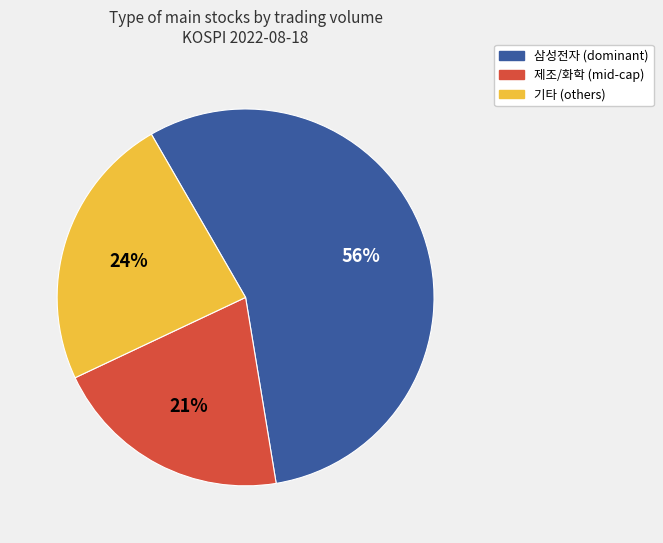

Which category accounts for the majority?

삼성전자 (dominant)